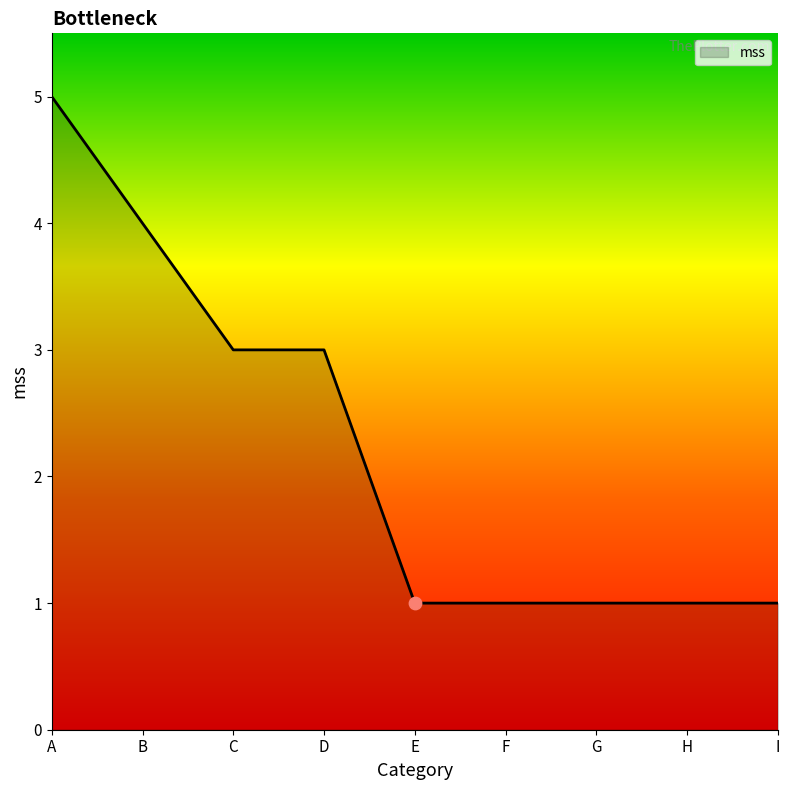

What is the ratio of the value at E to the value at A?

0.2